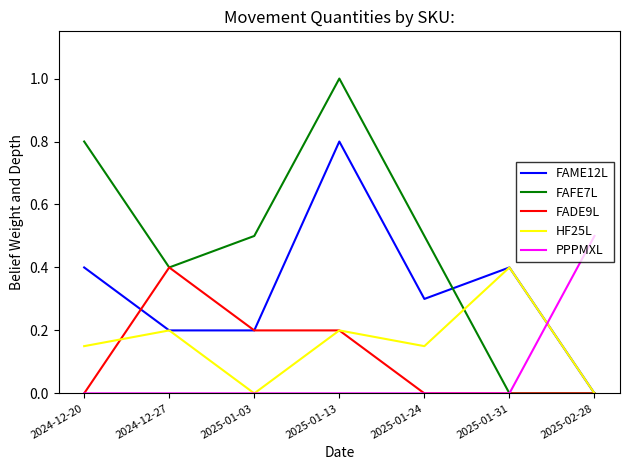

At which category does FAFE7L reach its first local peak?

2025-01-13